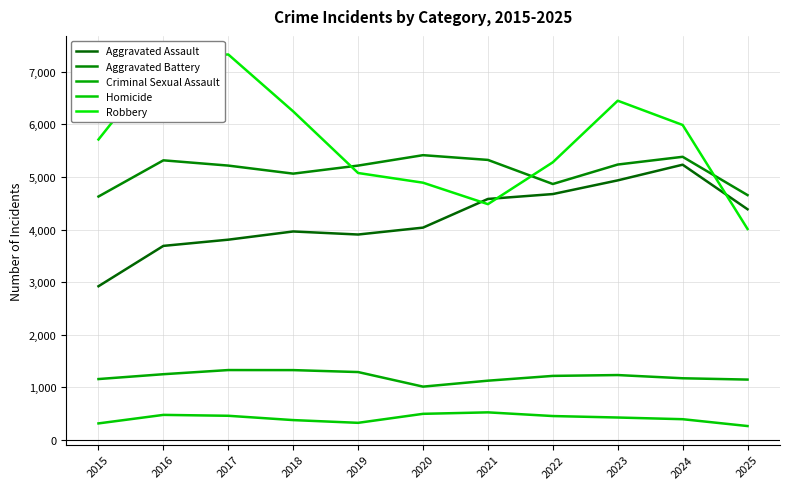

Which series has the largest total across all categories?

Robbery